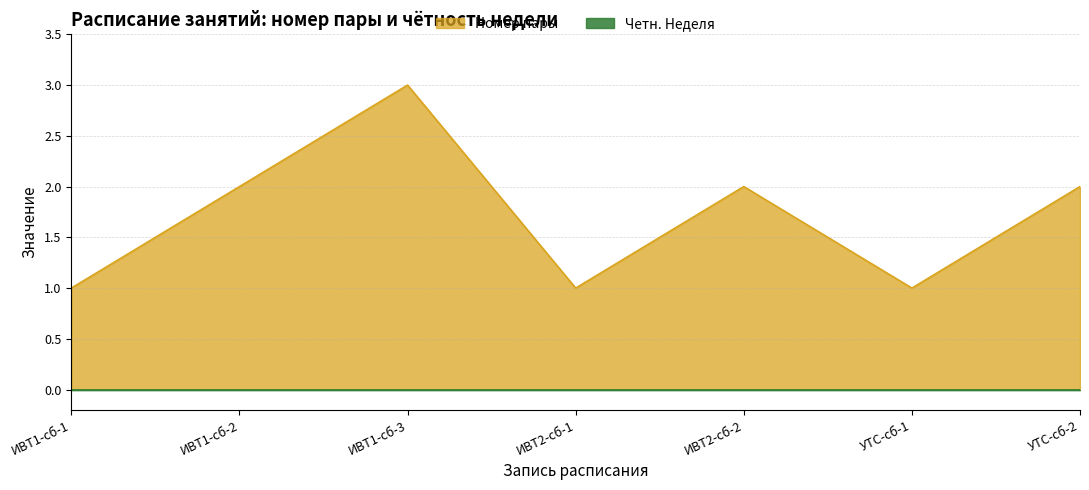

What position from the left is ИВТ1-сб-1?

1